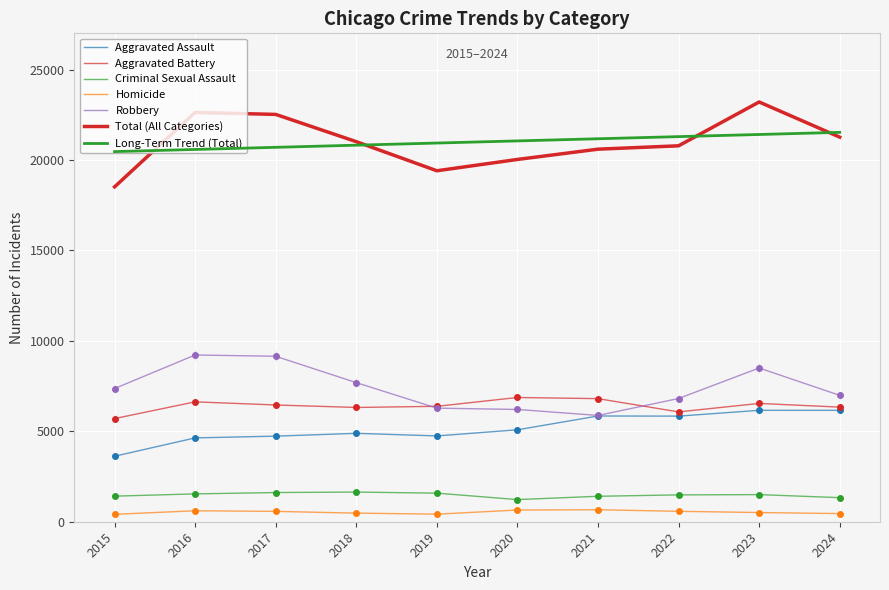

Is this an area chart (filled region under the line)?

No